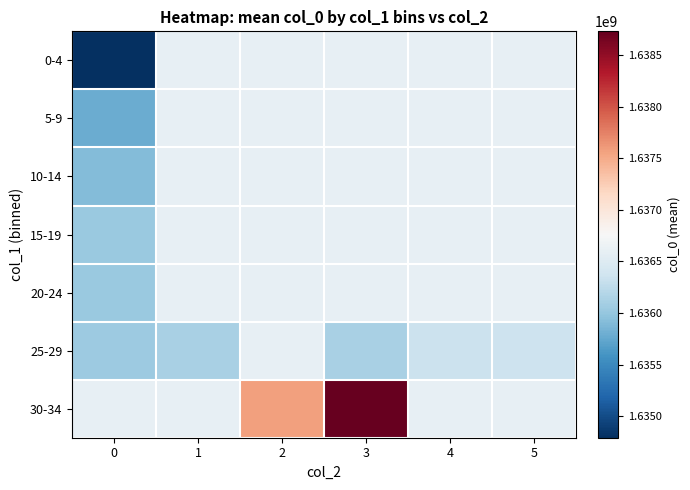

How many distinct data groups are displayed?

7